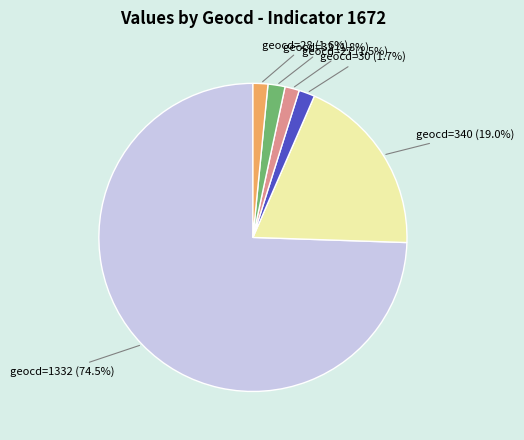

Count the number of slices in the pie.

6